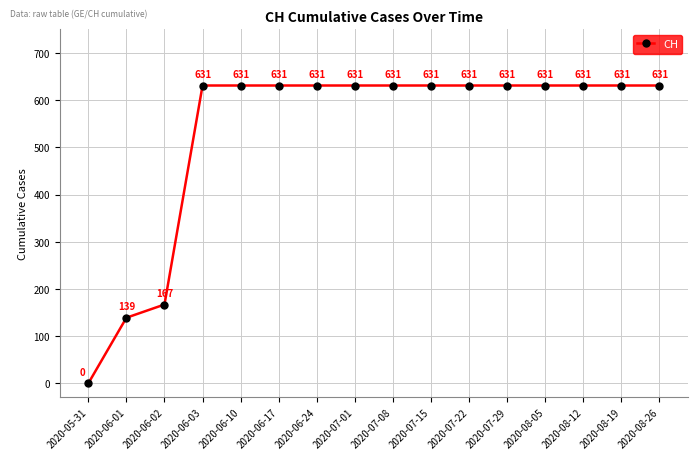

What is the difference between the second highest and second lowest values?

492